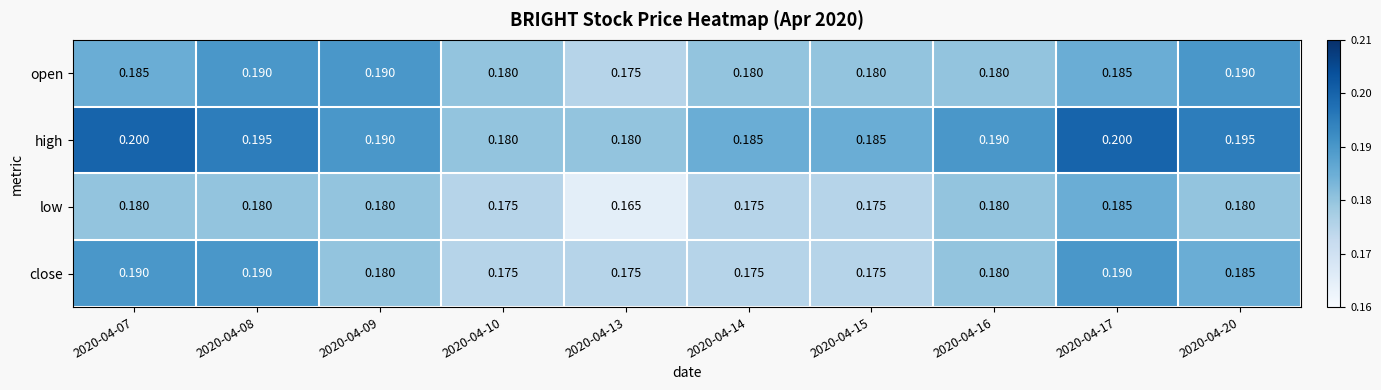

Rank the series by their average value, from highest to lowest.

high, open, close, low